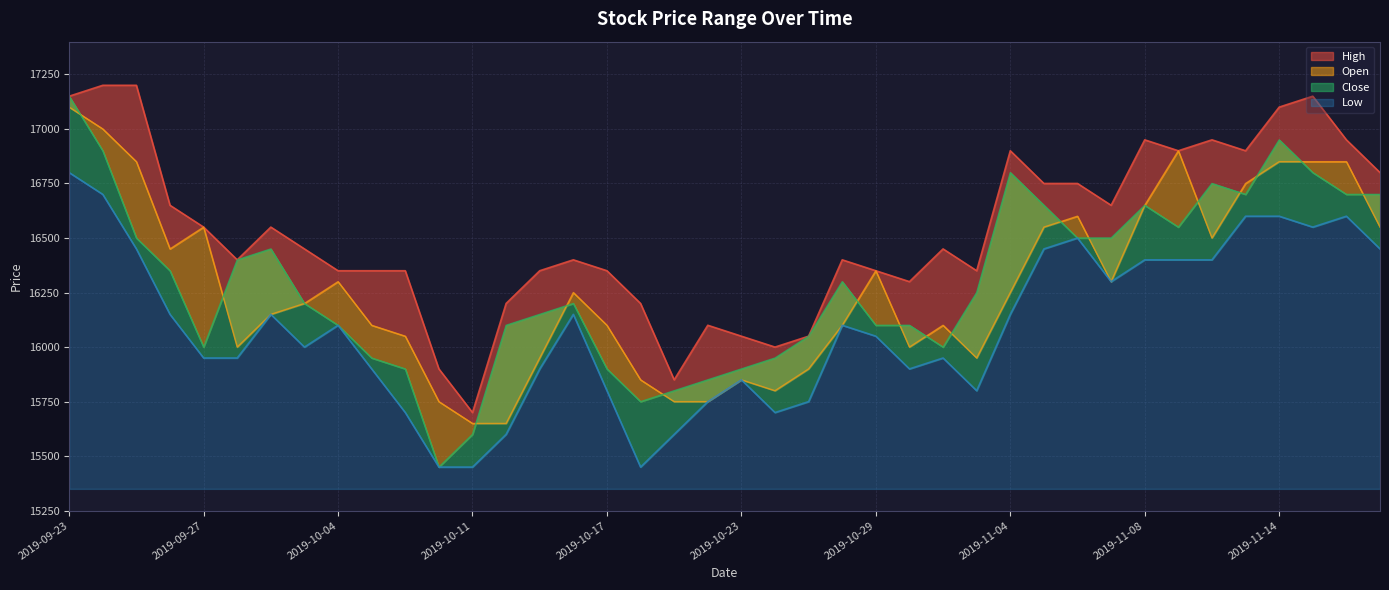

What is the smallest value displayed?

15450